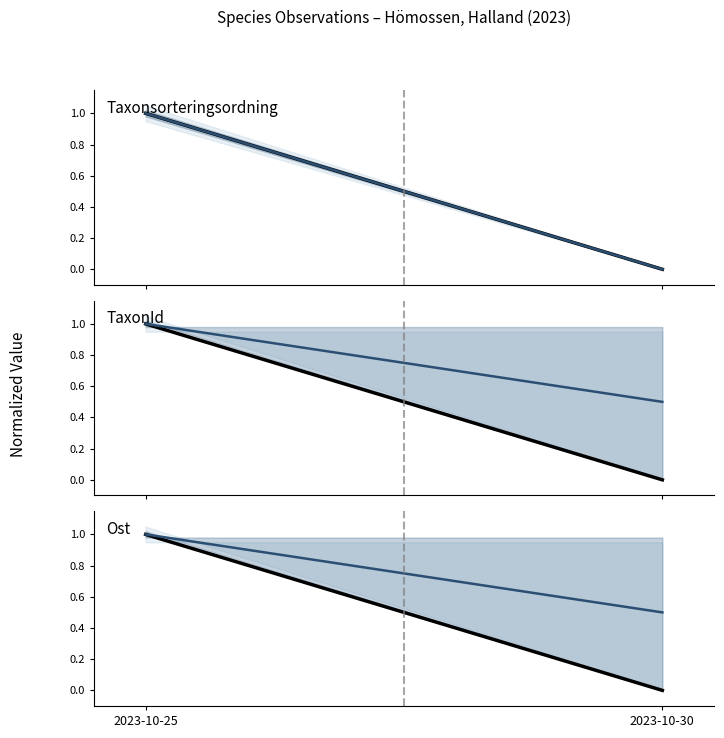

Rank the series by their maximum value, from highest to lowest.

Taxonsorteringsordning, Taxonsorteringsordning (median), TaxonId, TaxonId (median), Ost, Ost (median)